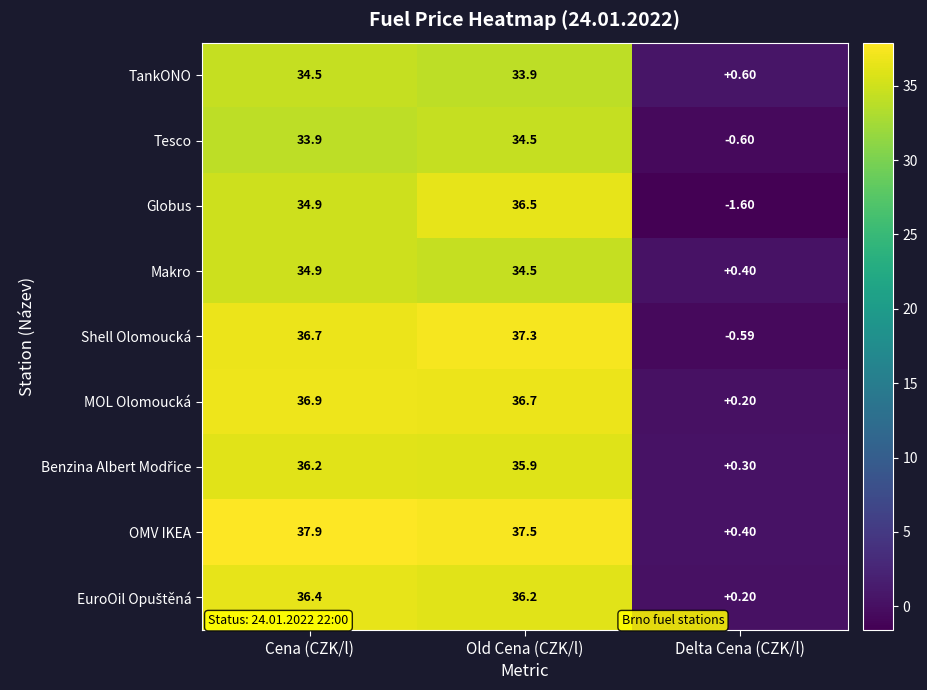

How many positive values does the Shell Olomoucká series have?

2